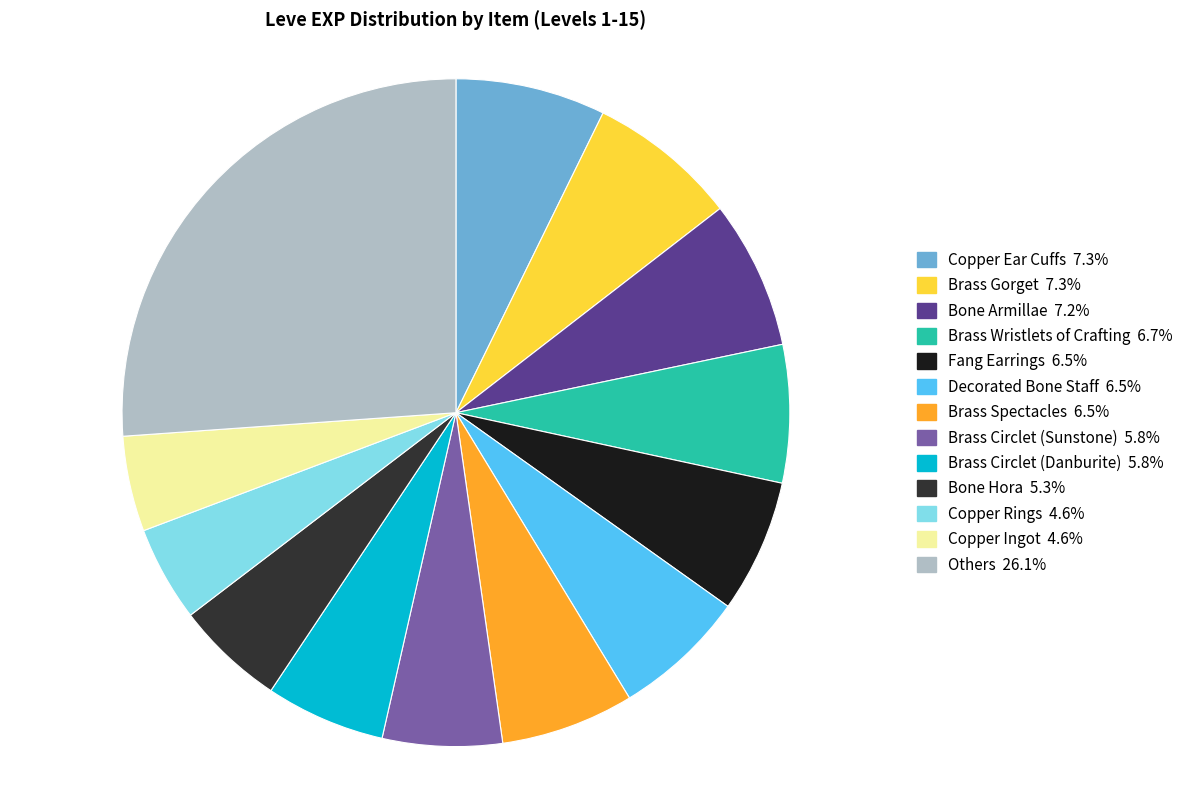

Does any single category account for the majority?

No